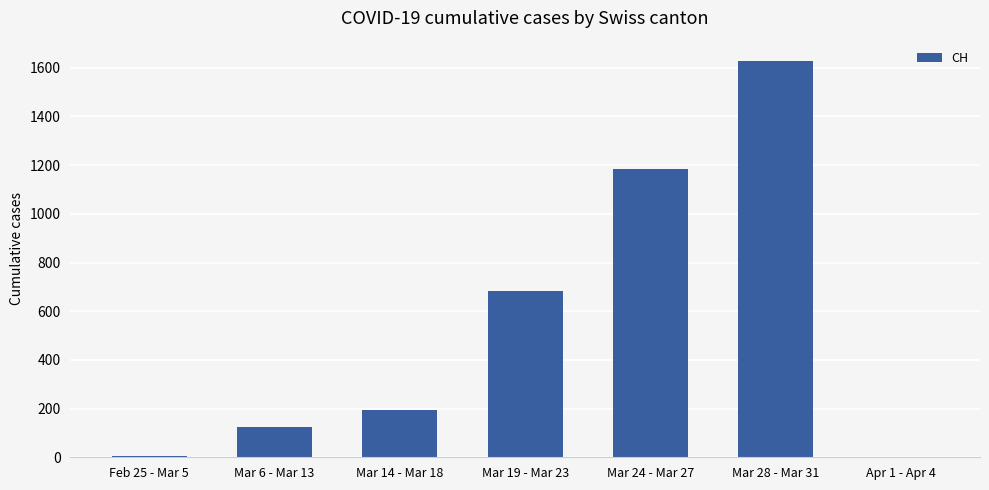

What is the sum of all values?

3817